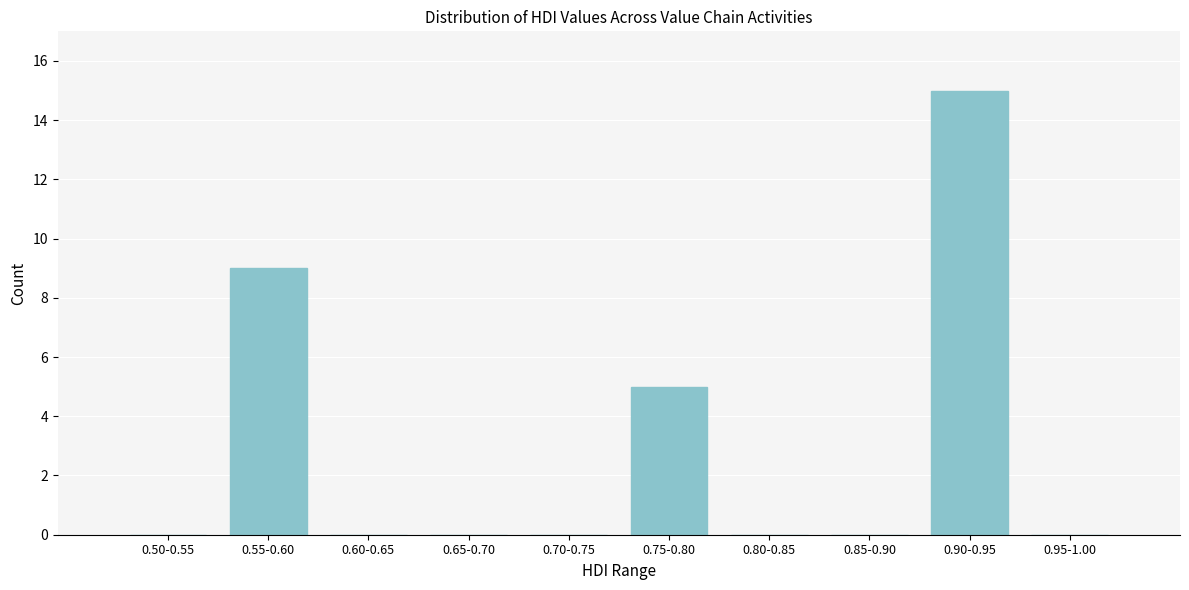

Reading right to left, list all the values displayed in this chart.

0.95-1.00=0	0.90-0.95=15	0.85-0.90=0	0.80-0.85=0	0.75-0.80=5	0.70-0.75=0	0.65-0.70=0	0.60-0.65=0	0.55-0.60=9	0.50-0.55=0